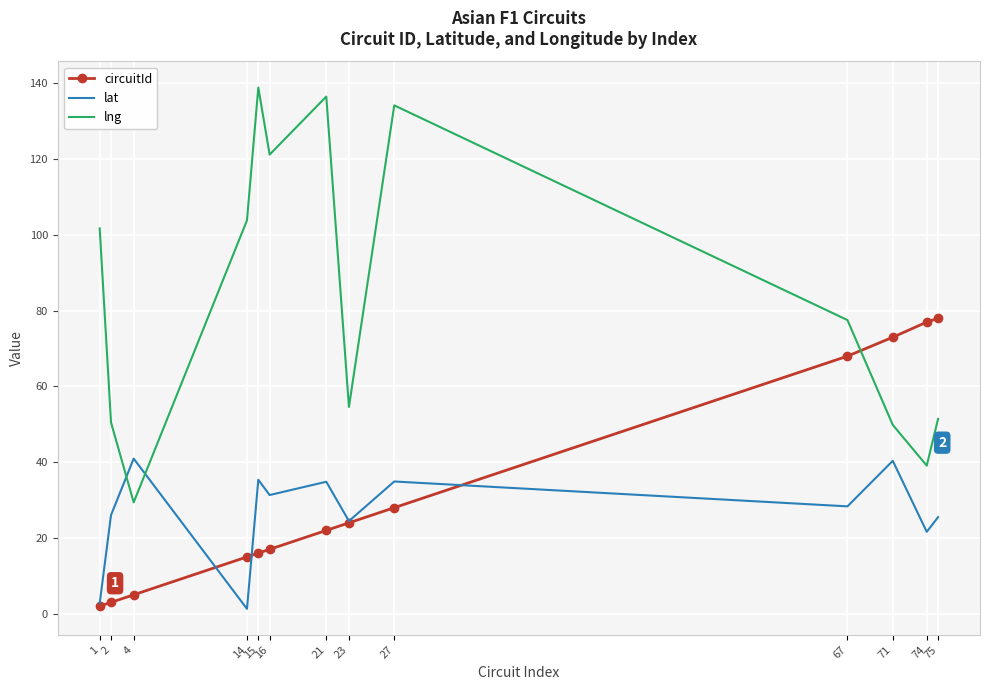

Which label corresponds to the largest value in the chart?

15